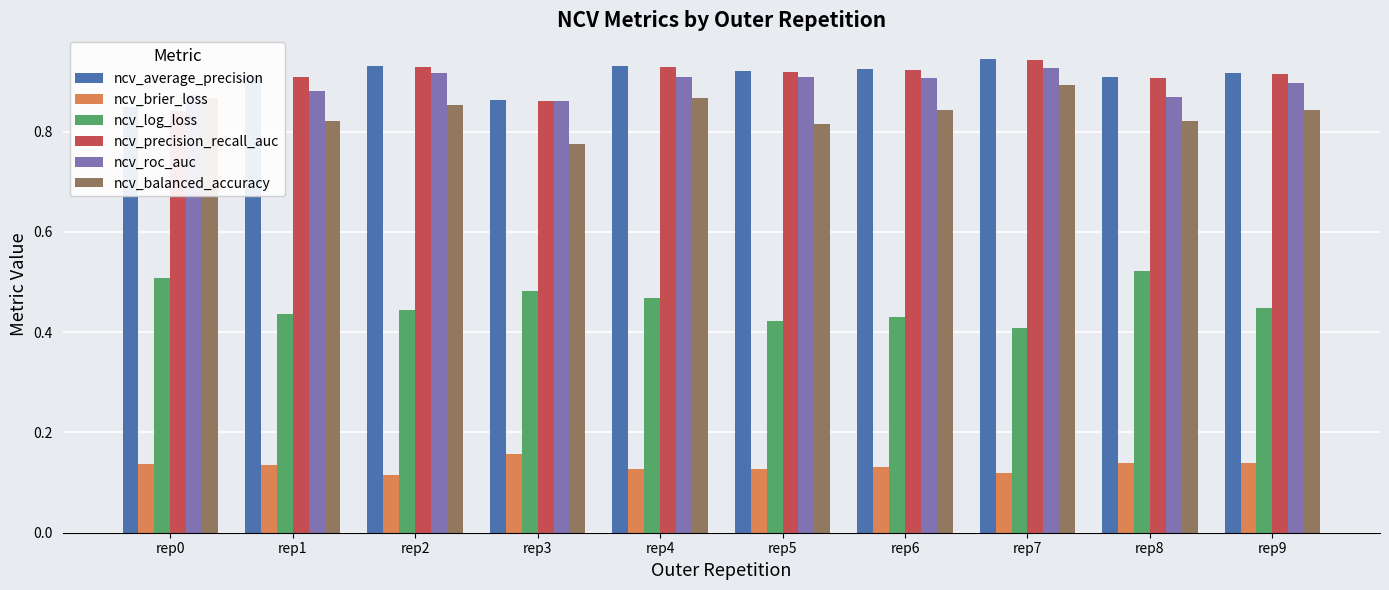

What is the smallest value displayed?

0.1